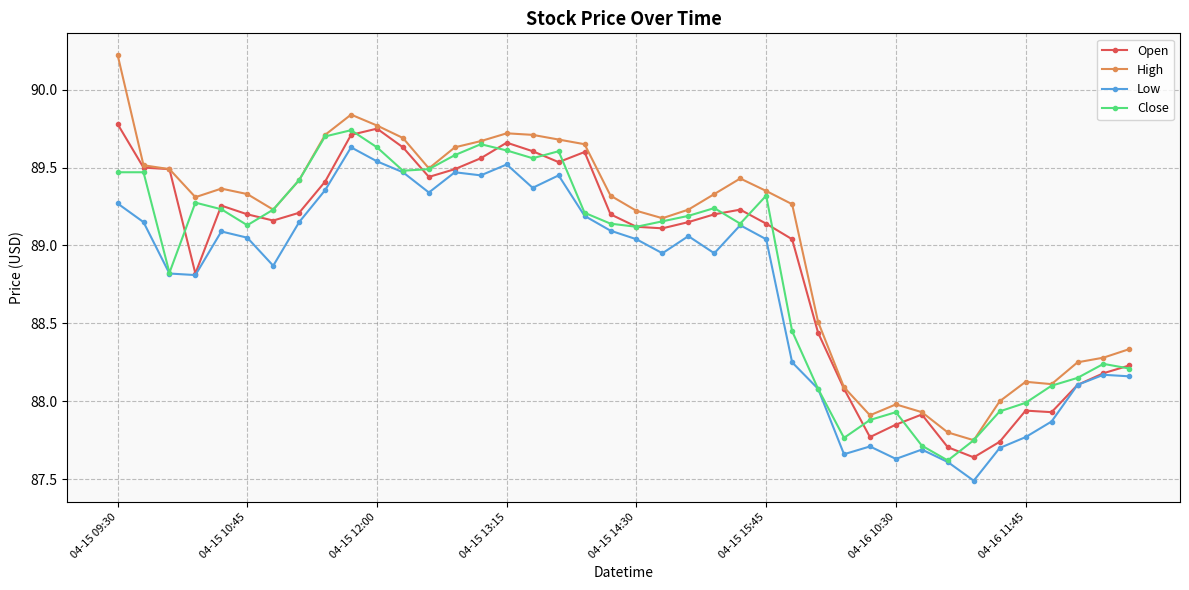

True or false: High and Low cross at least once.

False